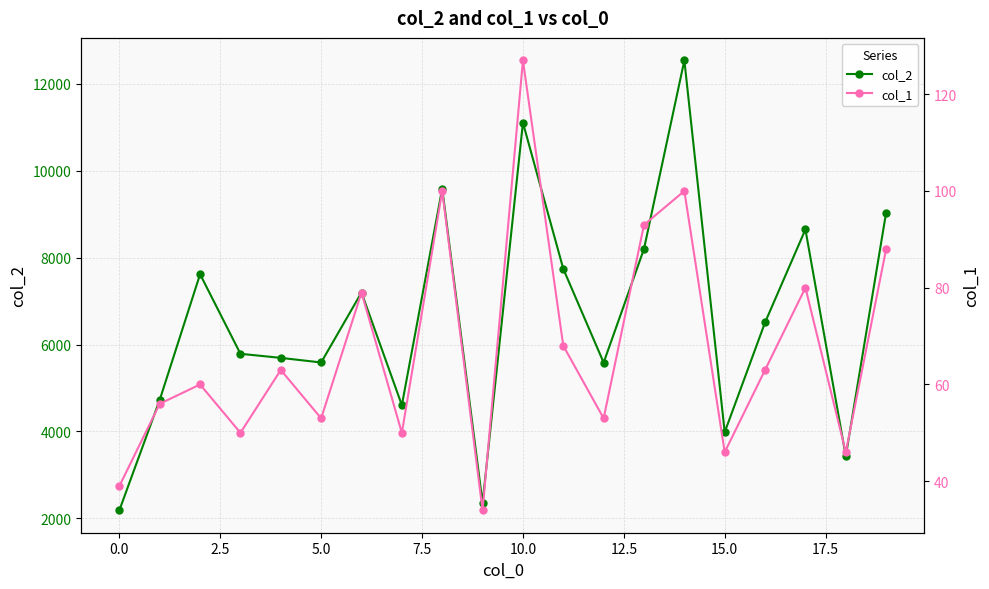

True or false: col_2 and col_1 intersect in this chart.

False